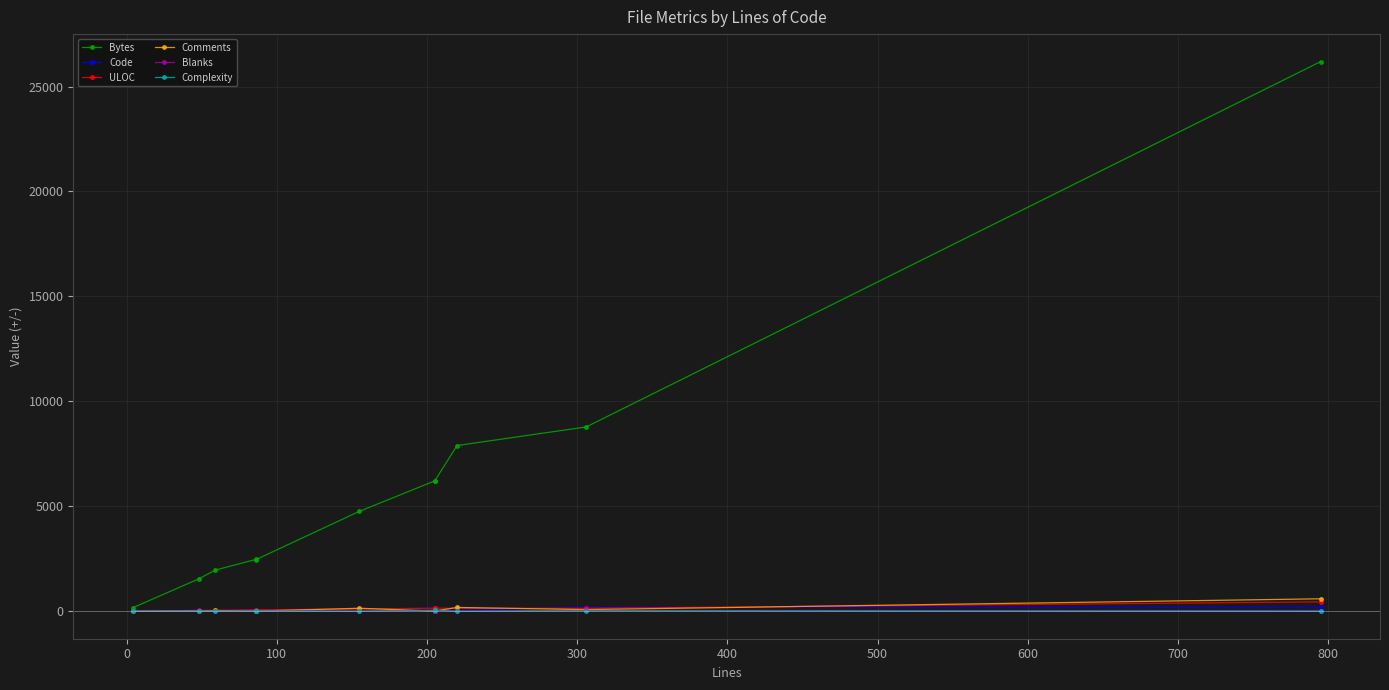

In Complexity, how many points are higher than both neighbors (excluding endpoints)?

2